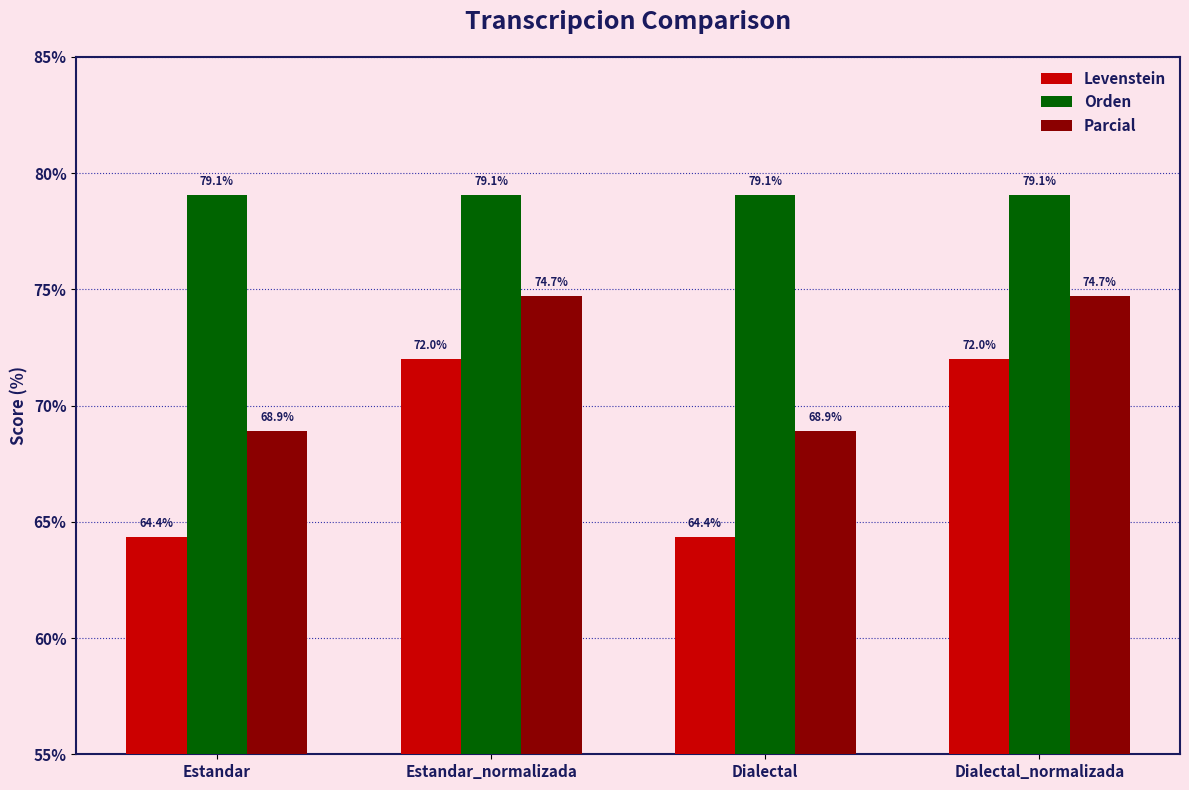

Is the value of Orden at Estandar_normalizada greater than the value of Levenstein at Estandar_normalizada?

Yes